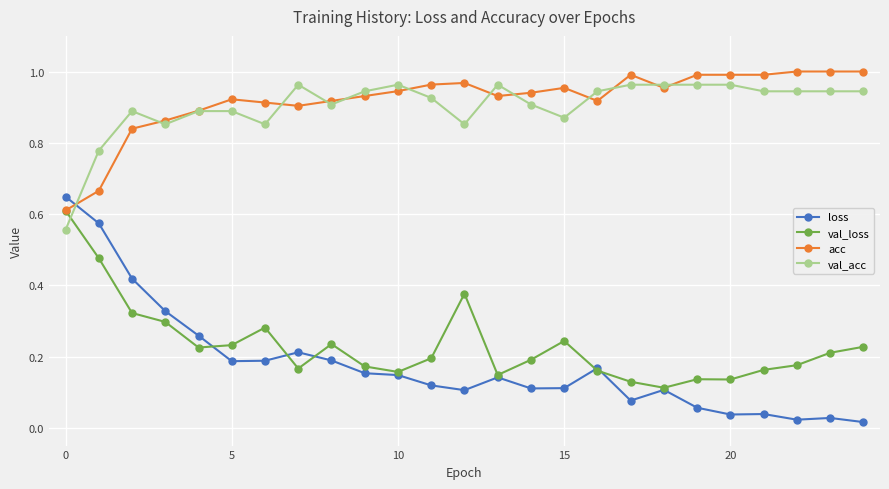

True or false: loss has more than 1 interior local peaks.

True